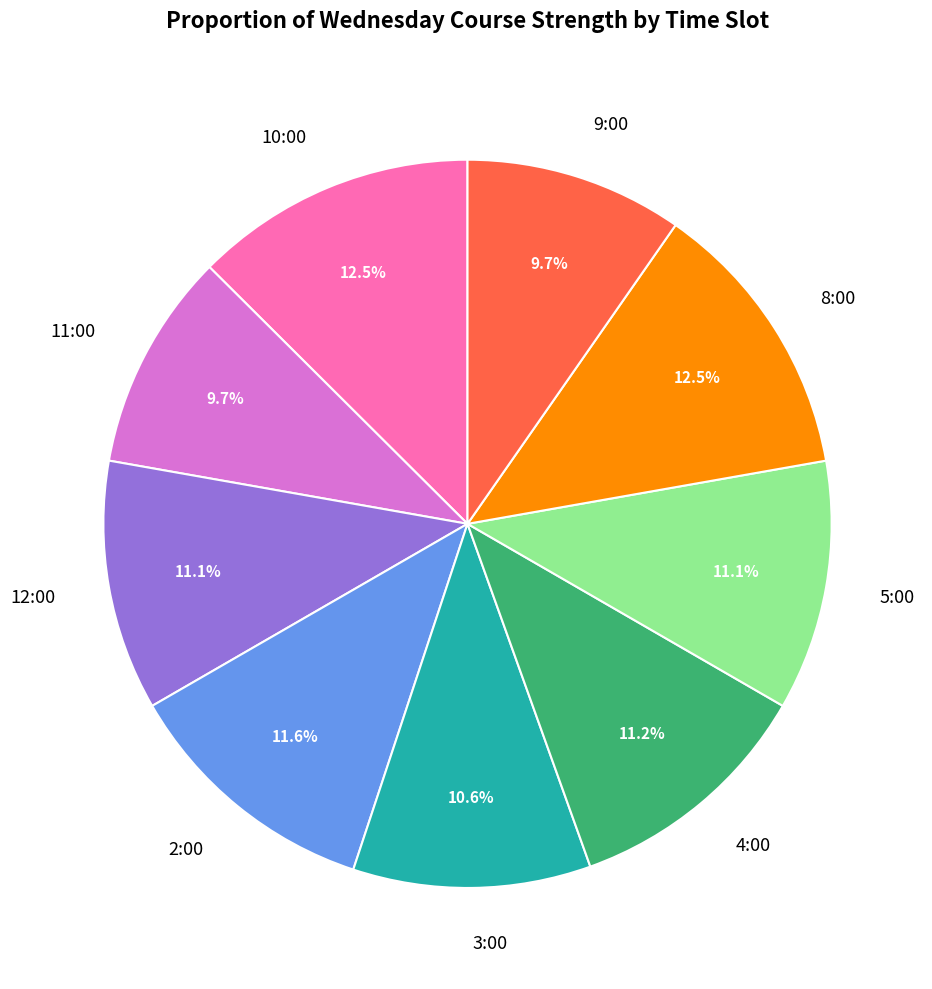

Approximately how many times larger is the value at 3:00 compared to 10:00?

0.8